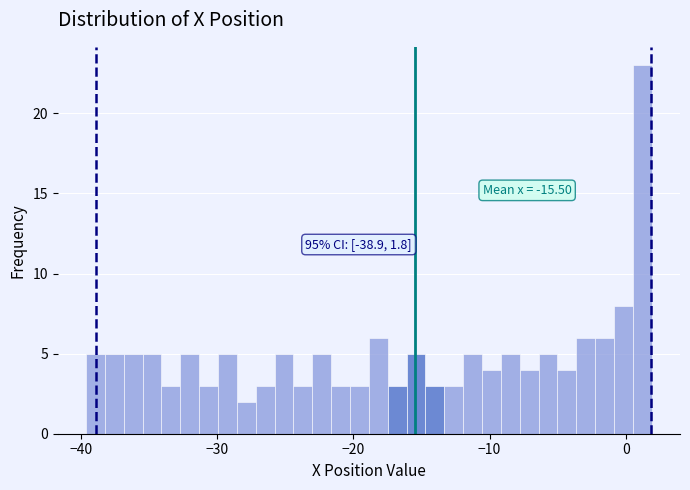

Read against the x-axis, roughly where is the centre of the tallest bar?

1